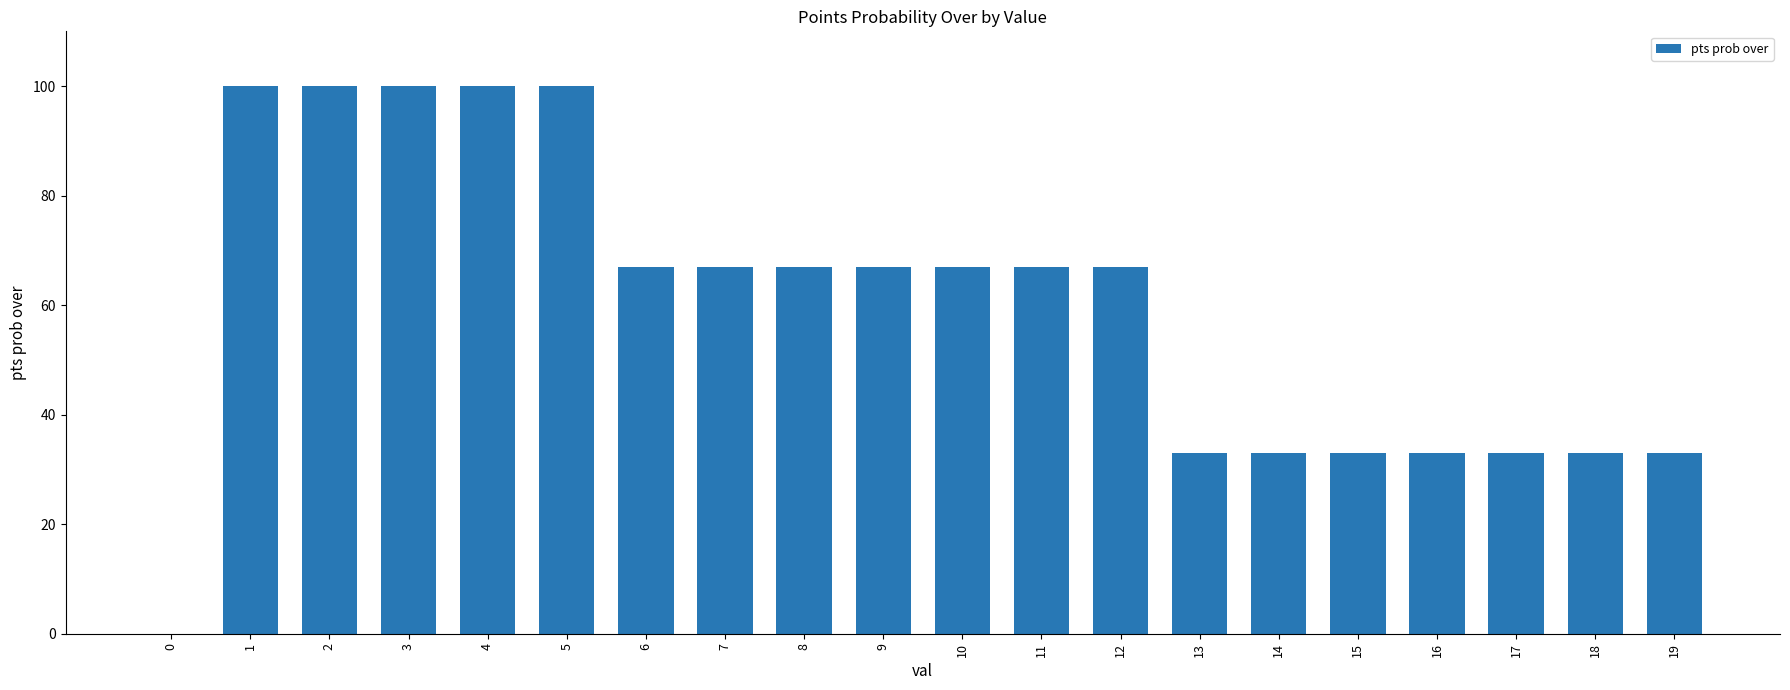

Count the values in the range 33 to 100.

19